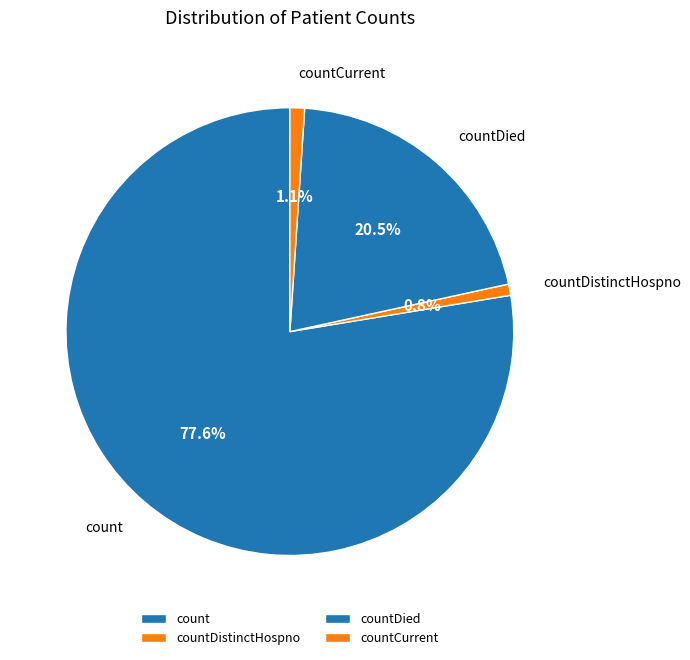

Count the number of slices in the pie.

4